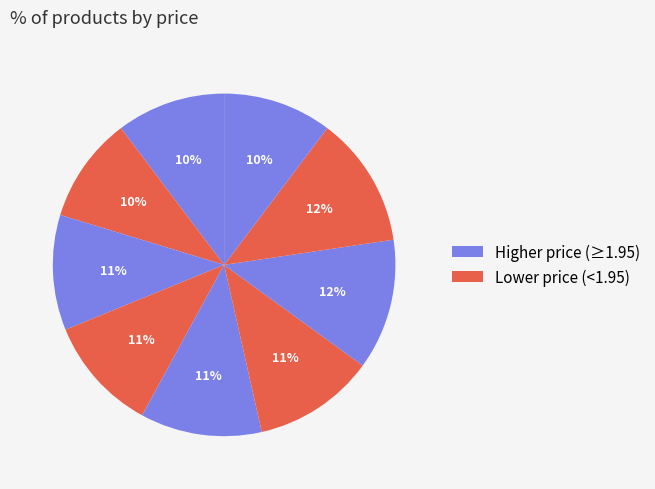

How many segments does this pie chart have?

9